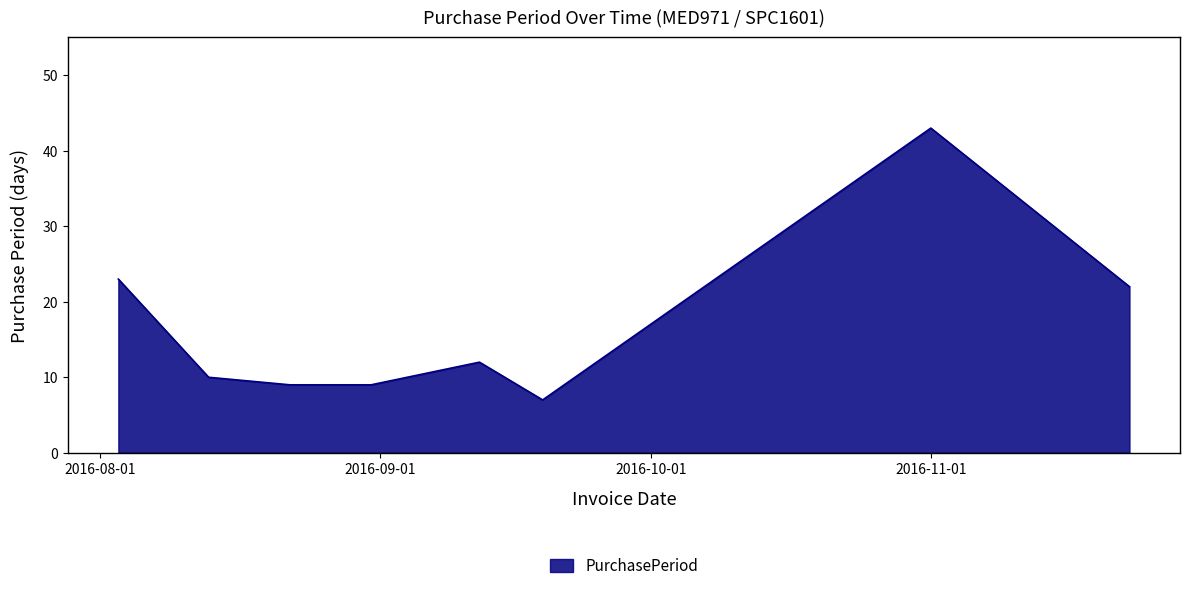

Count the number of data series in this chart.

1